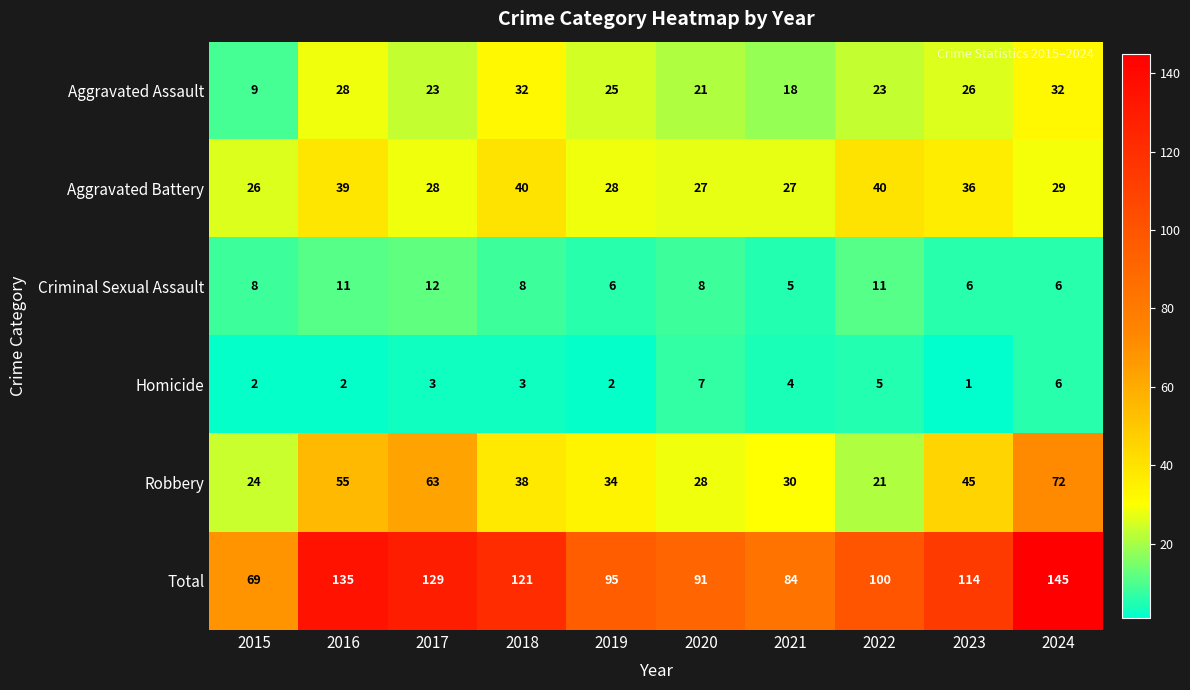

Rank the series by their maximum value, from lowest to highest.

Homicide, Criminal Sexual Assault, Aggravated Assault, Aggravated Battery, Robbery, Total